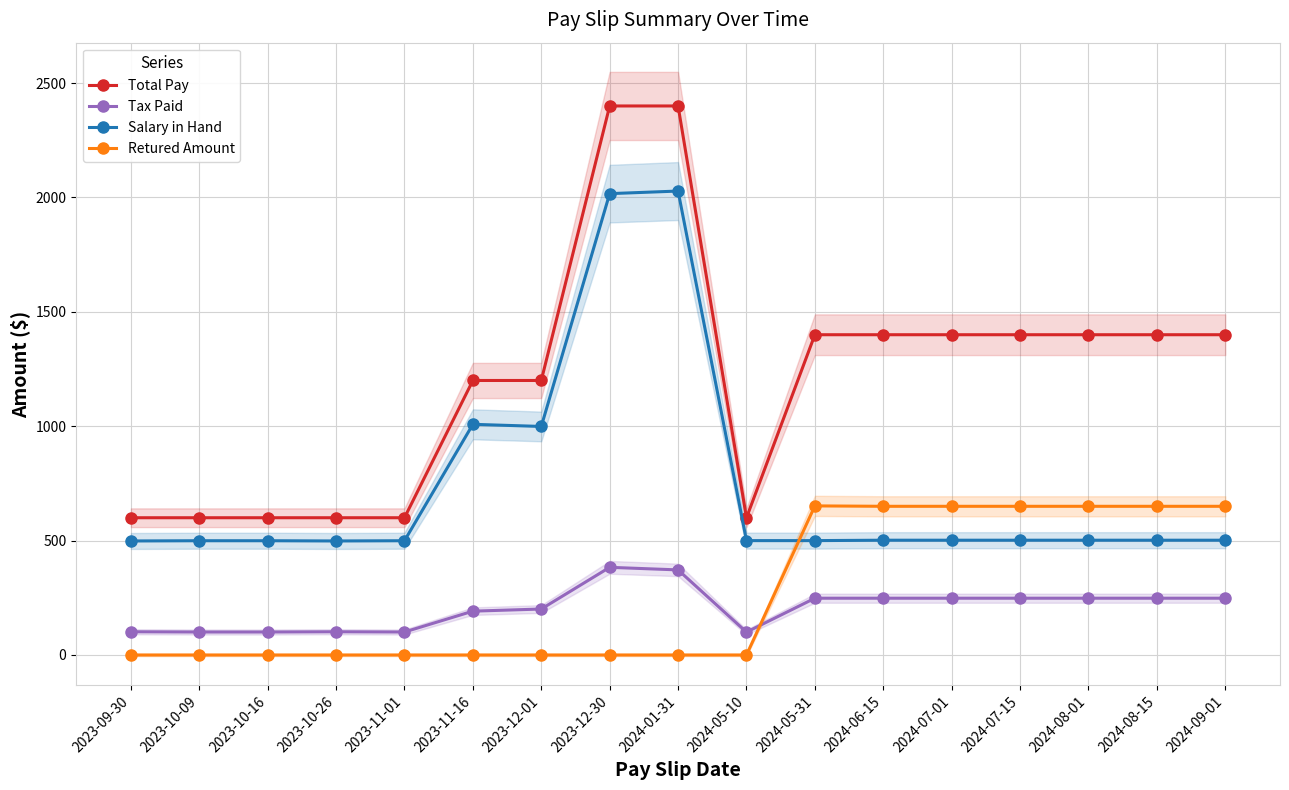

Rank the series by their maximum value, from highest to lowest.

Total Pay, Salary in Hand, Retured Amount, Tax Paid